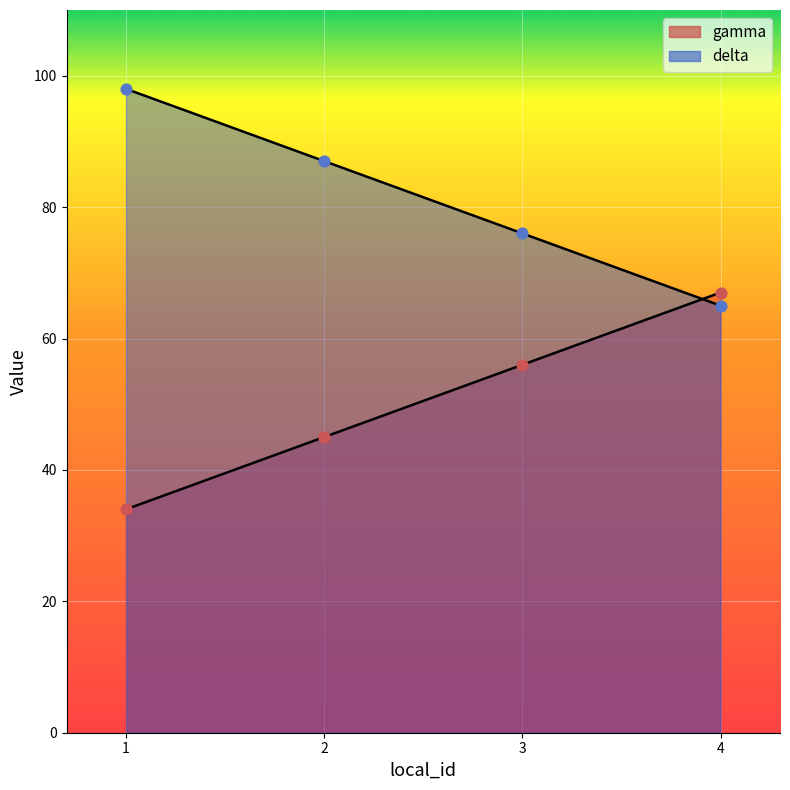

Which series has the largest Y range (max minus min)?

gamma